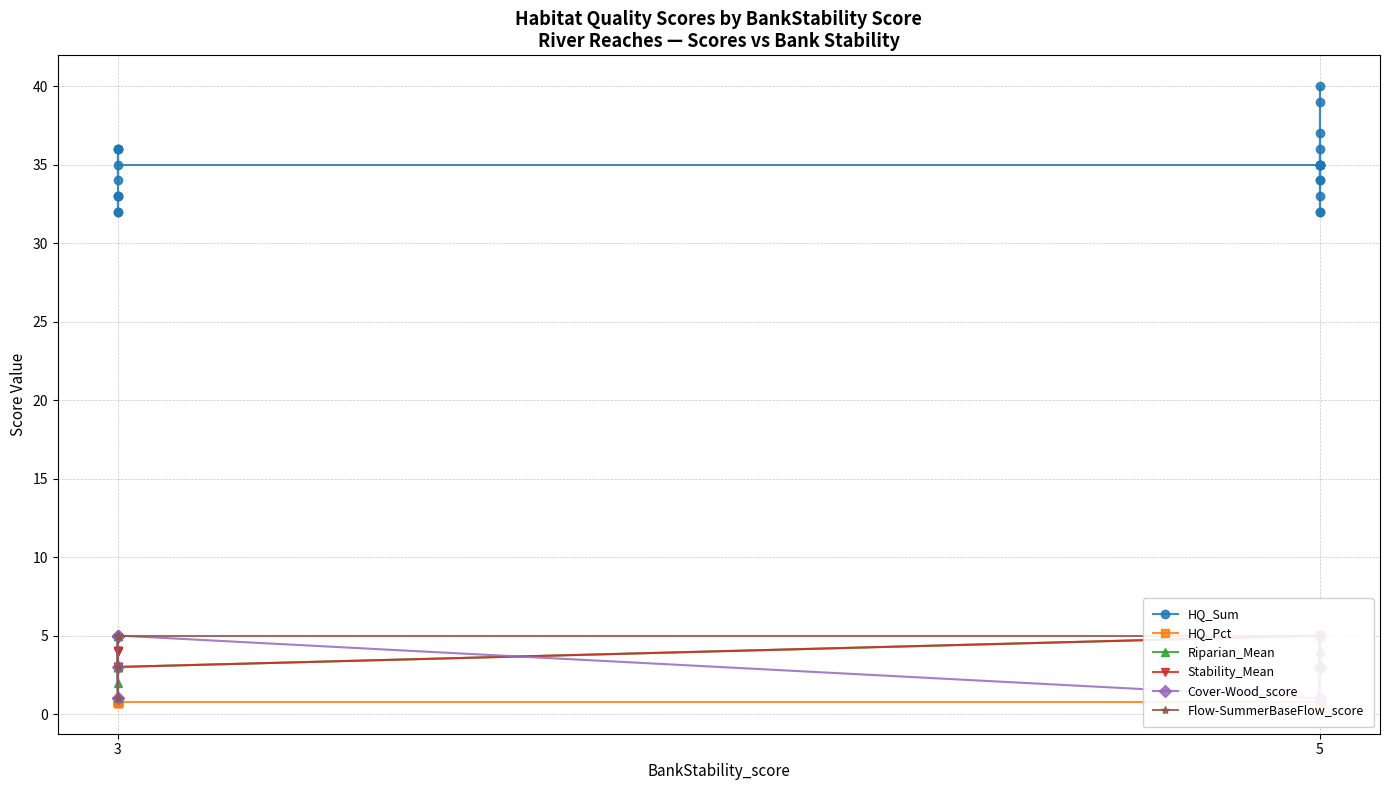

What is the average value of the HQ_Sum series?

34.7